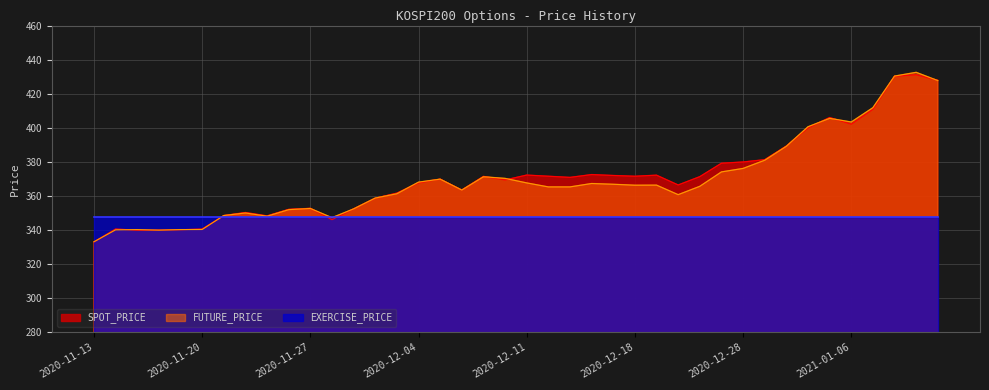

List the labels in order of SPOT_PRICE value, largest first.

2021-01-11, 2021-01-08, 2021-01-12, 2021-01-07, 2021-01-05, 2021-01-06, 2021-01-04, 2020-12-30, 2020-12-29, 2020-12-28, 2020-12-24, 2020-12-16, 2020-12-11, 2020-12-21, 2020-12-17, 2020-12-14, 2020-12-18, 2020-12-09, 2020-12-23, 2020-12-15, 2020-12-07, 2020-12-10, 2020-12-04, 2020-12-22, 2020-12-08, 2020-12-03, 2020-12-02, 2020-11-27, 2020-12-01, 2020-11-26, 2020-11-24, 2020-11-23, 2020-11-25, 2020-11-30, 2020-11-16, 2020-11-20, 2020-11-19, 2020-11-18, 2020-11-17, 2020-11-13